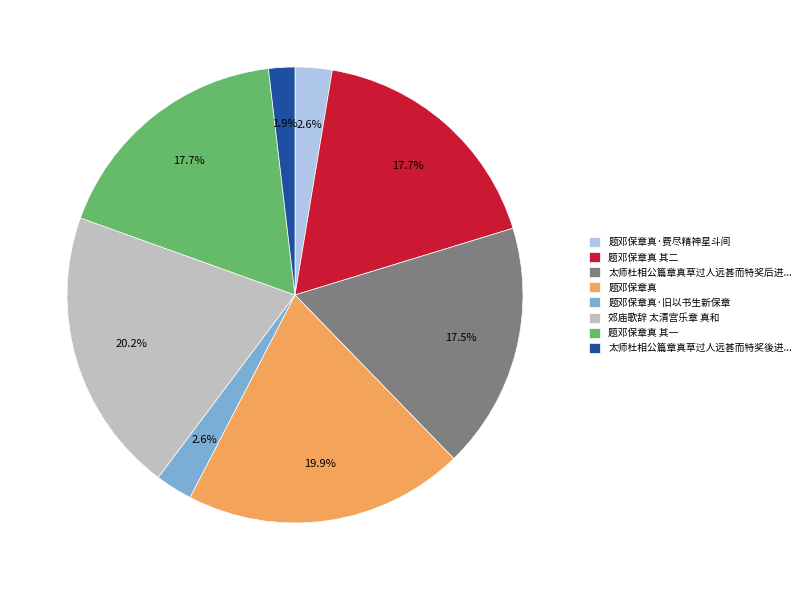

To the nearest percent, what percentage of the pie is 题邓保章真·费尽精神星斗间?

3%